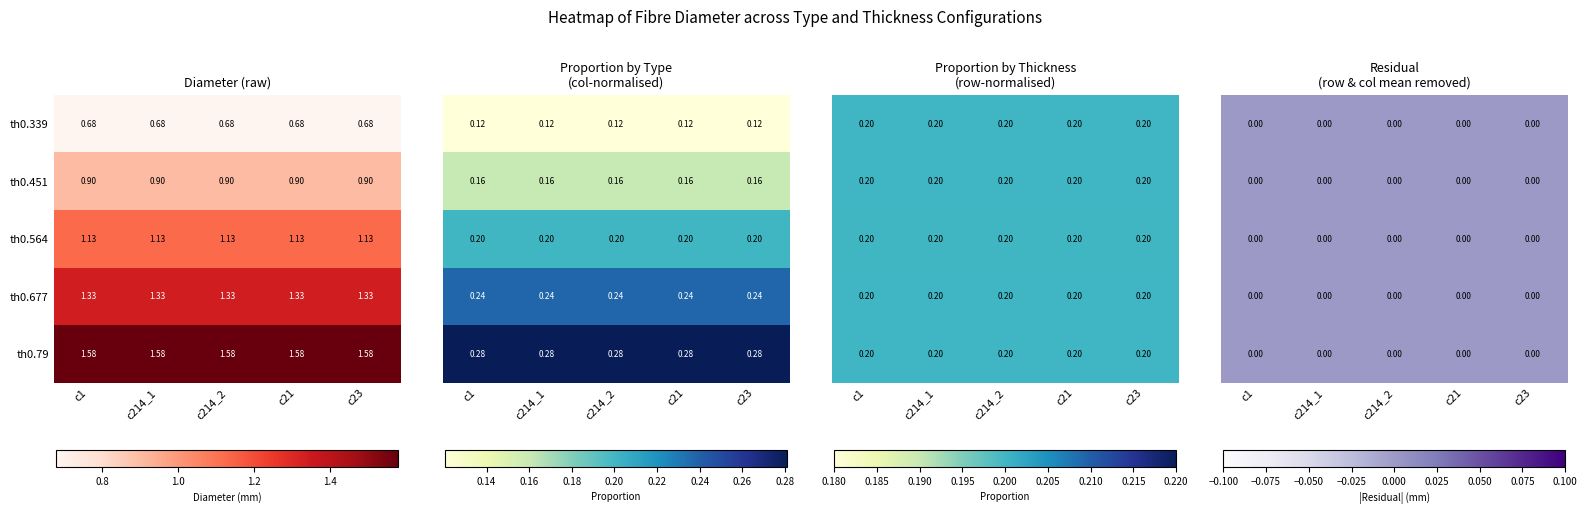

Reading left to right, extract all data points from this chart.

c1: 0=0.7	1=0.9	2=1.1	3=1.3	4=1.6
c214_1: 0=0.7	1=0.9	2=1.1	3=1.3	4=1.6
c214_2: 0=0.7	1=0.9	2=1.1	3=1.3	4=1.6
c21: 0=0.7	1=0.9	2=1.1	3=1.3	4=1.6
c23: 0=0.7	1=0.9	2=1.1	3=1.3	4=1.6